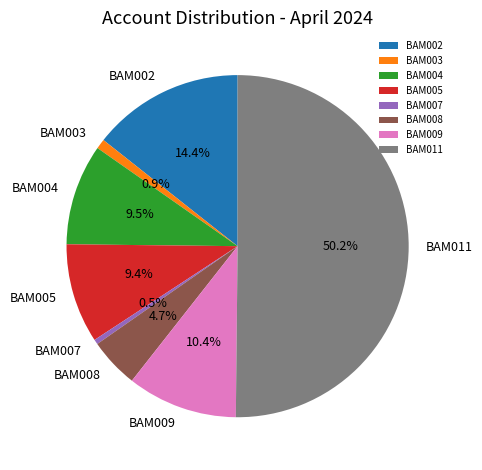

What is the total percentage of BAM009 and BAM005?

19.8%